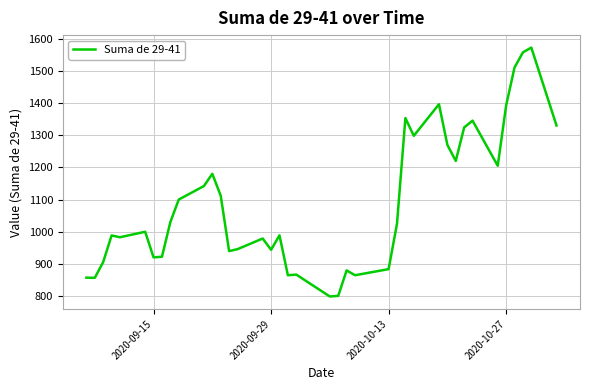

What is the difference between the maximum and minimum values?

773.0